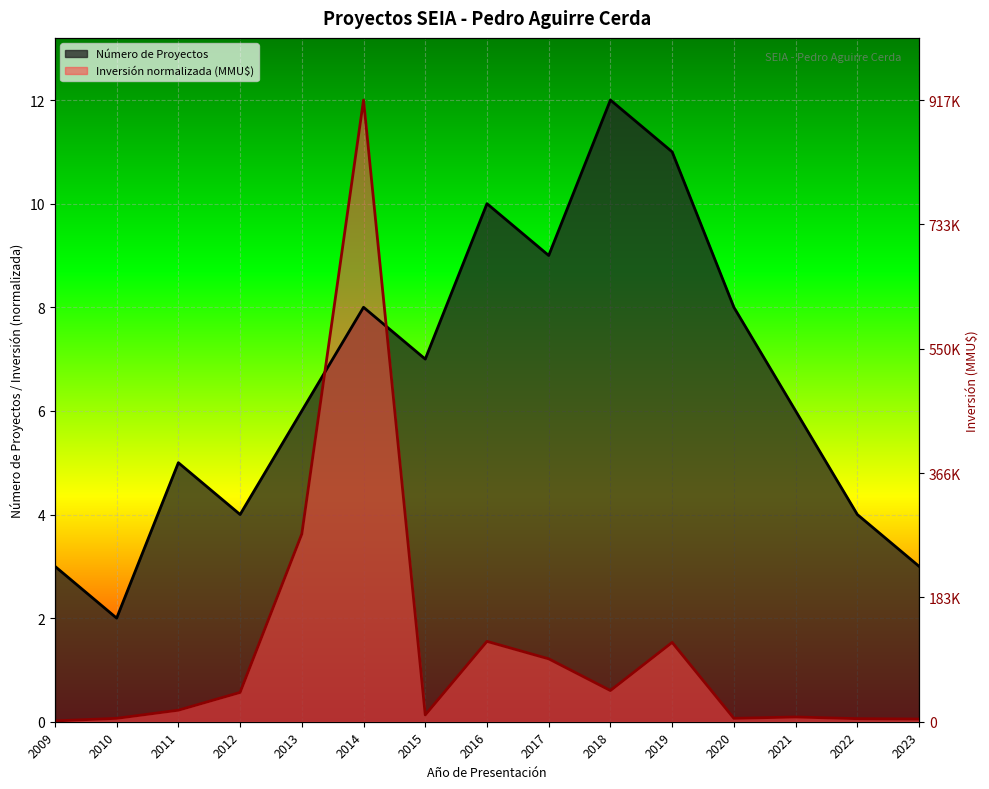

The Inversión (MMU$) series shows 0.7 at 2019. True or false?

False